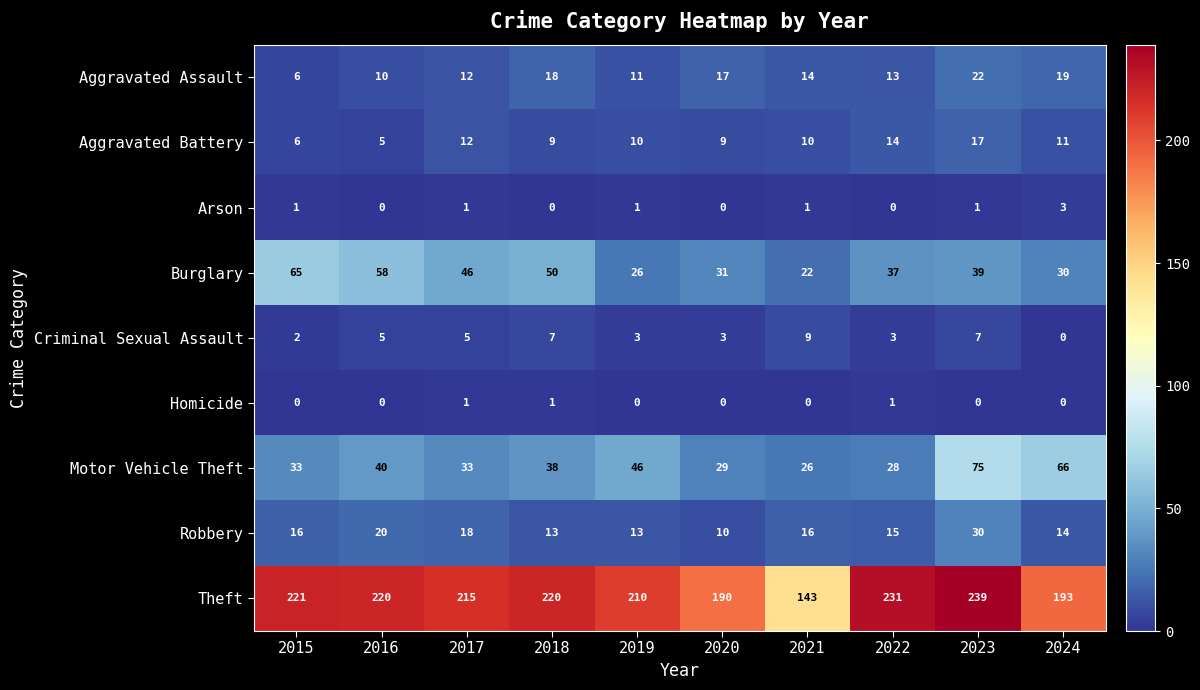

Which series has the largest total across all categories?

Theft